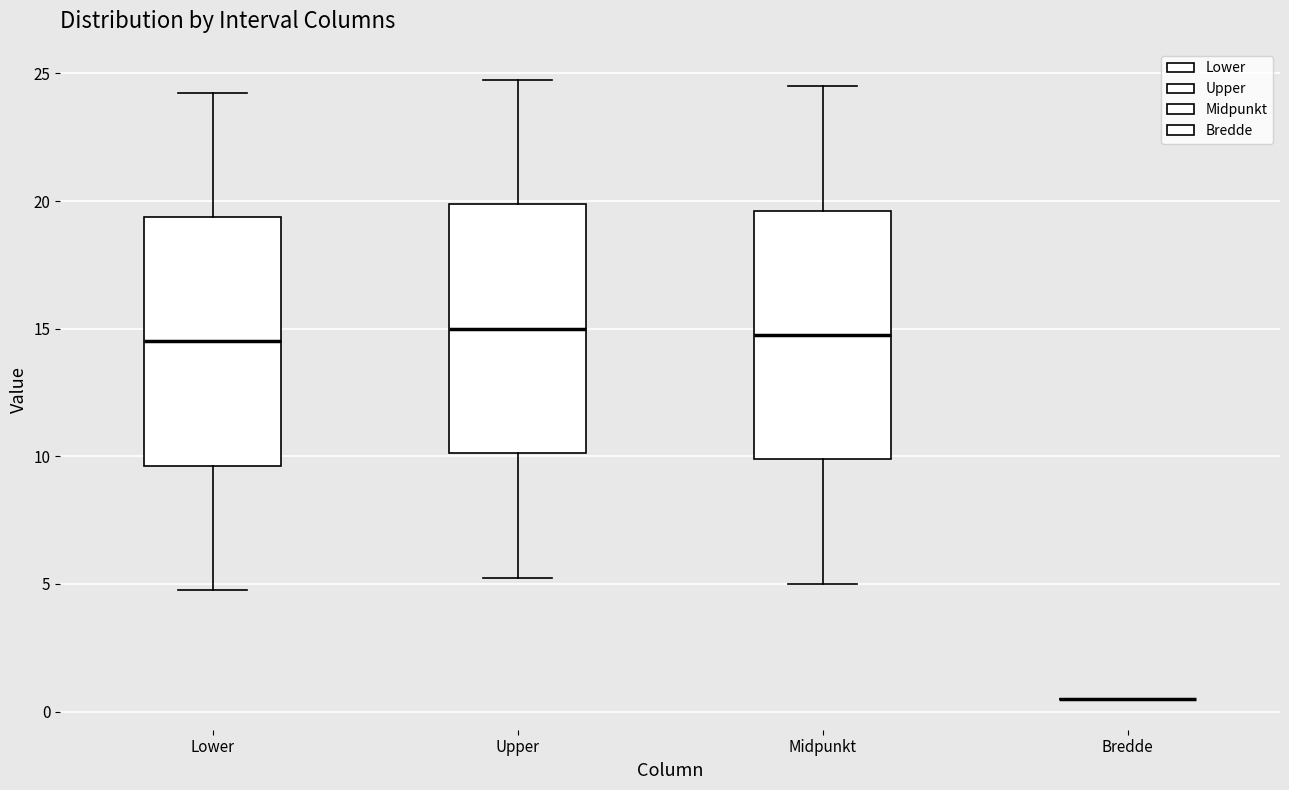

Reading left to right, transcribe this box plot: for each box, give where its median line is, the range the box spans, and where its two whiskers end, as read against the y-axis. The values are not printed on the chart, so give them approximately, as read against the axis.

Lower: median 14.5, box 9.5 to 19.5, whiskers 5.0 to 24.5
Upper: median 15.0, box 10.0 to 20.0, whiskers 5.5 to 25.0
Midpunkt: median 15.0, box 10.0 to 19.5, whiskers 5.0 to 24.5
Bredde: box collapsed to a line at 0.5, whiskers 0.5 to 0.5